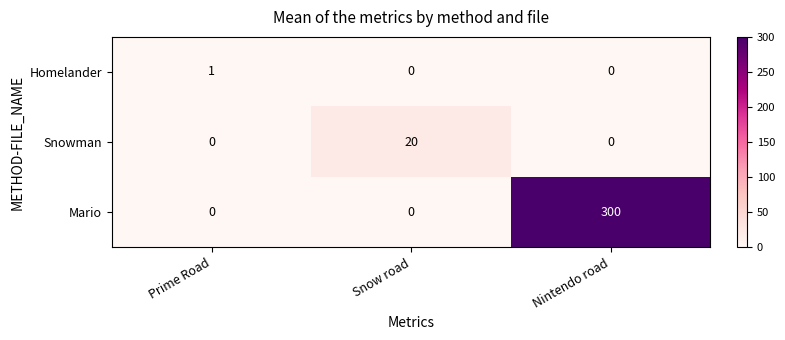

What is the difference between the Snowman values at Snow road and Nintendo road?

20